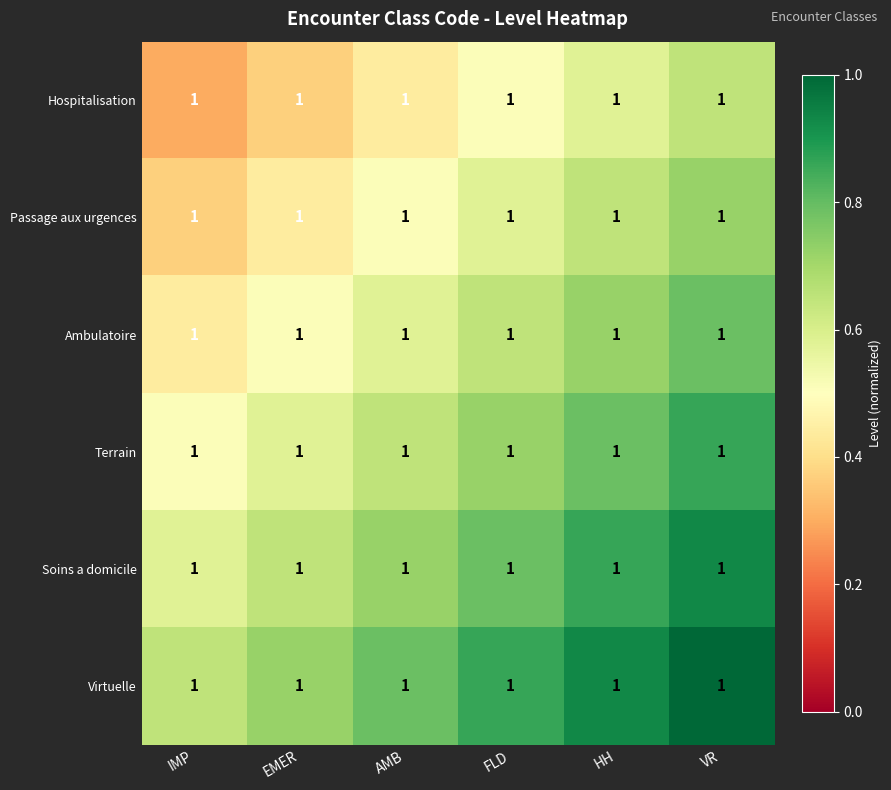

How many series are shown in this chart?

6